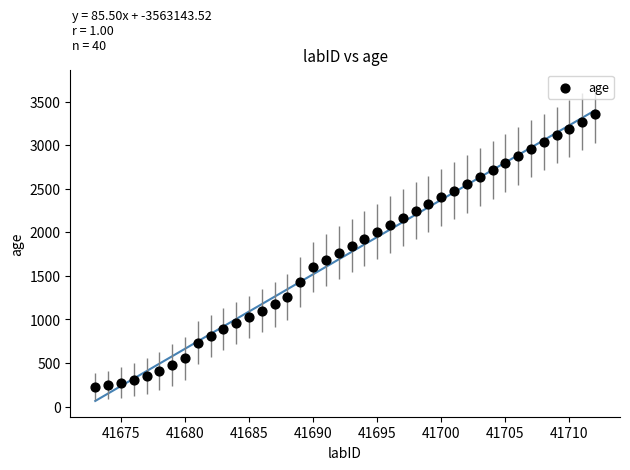

What is the range of Y values (max minus min)?

3123.9